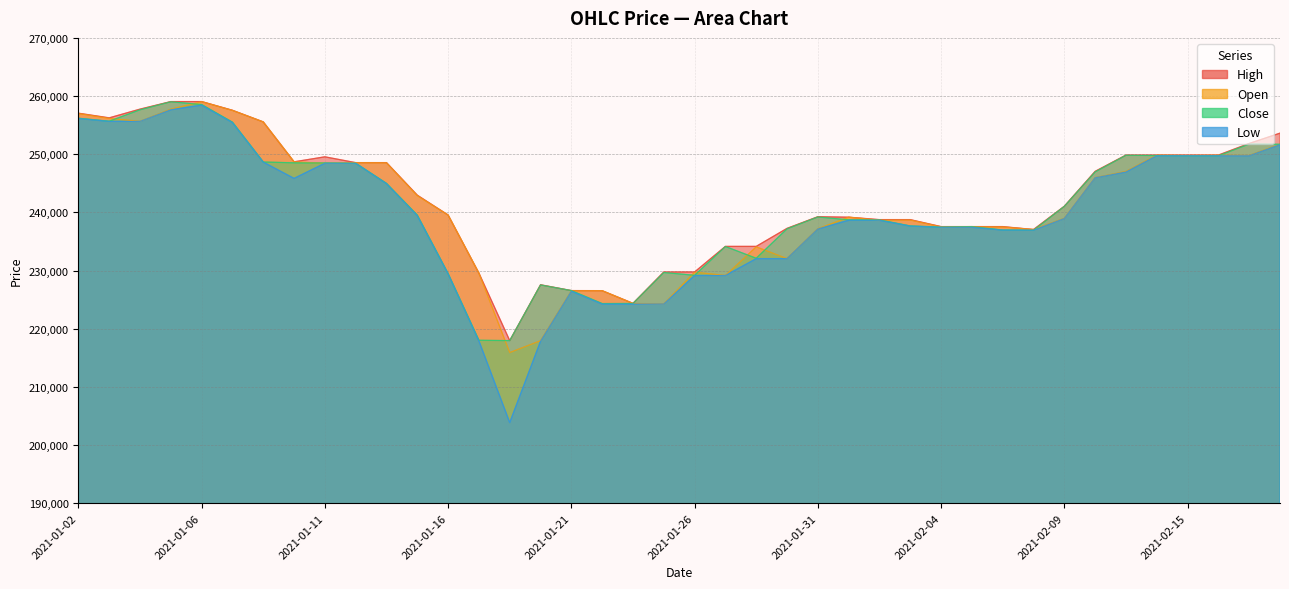

What position from the left is 2021-01-25?

20